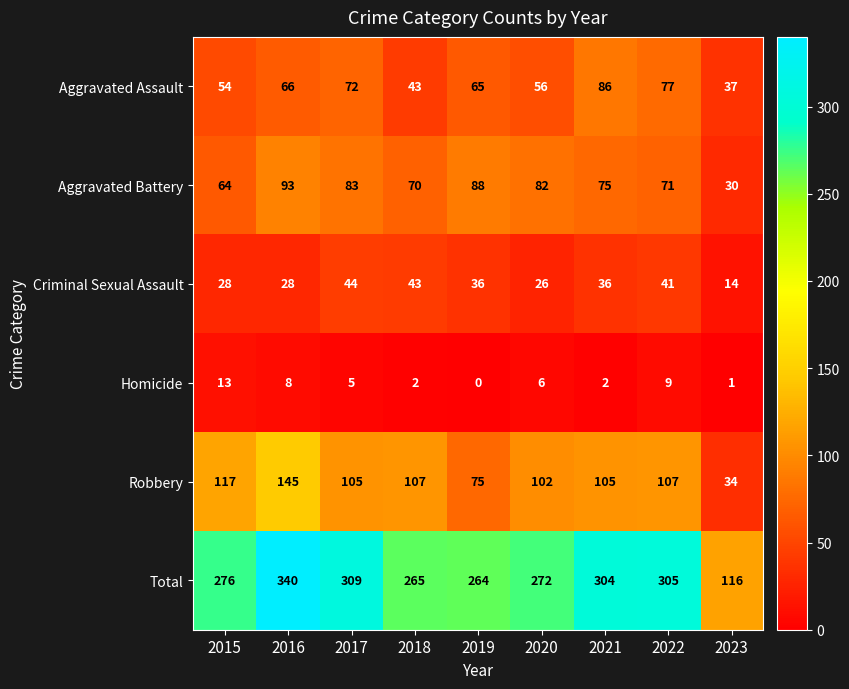

Count the number of categories in the chart.

9